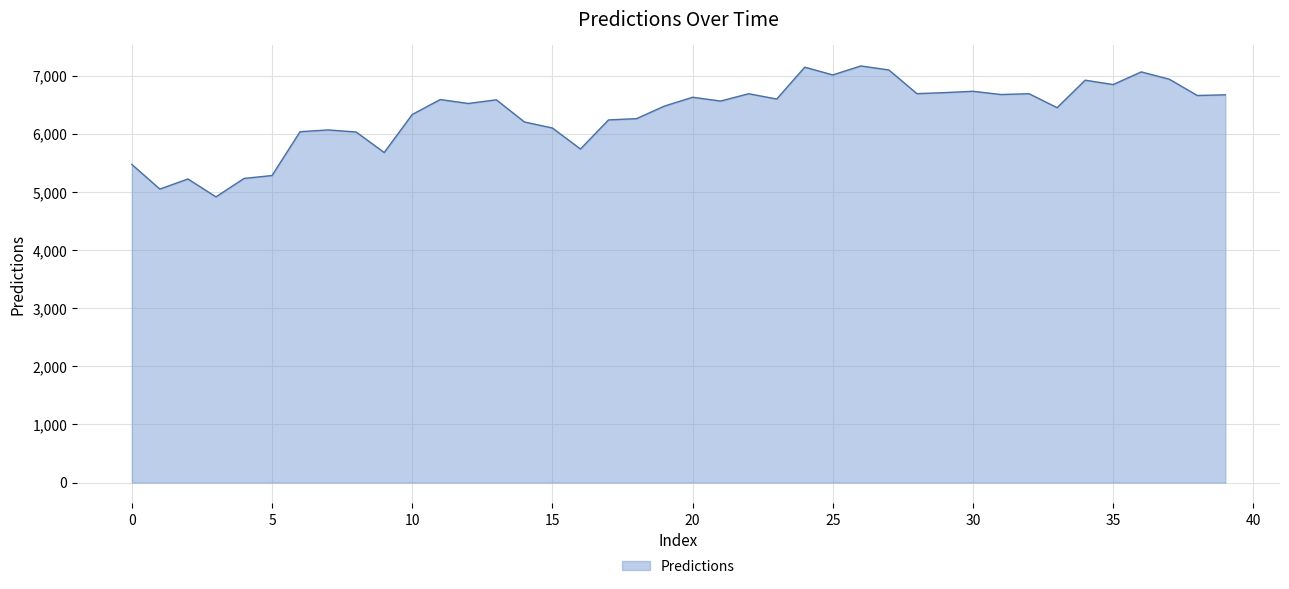

What is the difference between the maximum and minimum values?

2252.7